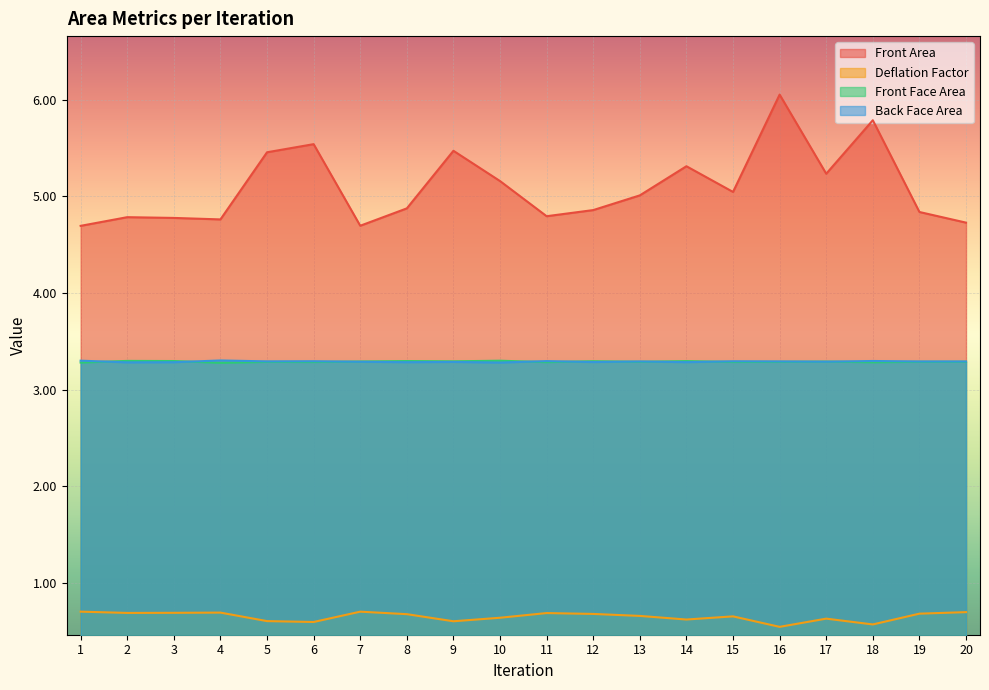

Reading left to right, what are all the values shown in this chart?

Front Area: 4.7	4.8	4.8	4.8	5.5	5.5	4.7	4.9	5.5	5.2	4.8	4.9	5.0	5.3	5.0	6.1	5.2	5.8	4.8	4.7
Deflation Factor: 0.7	0.7	0.7	0.7	0.6	0.6	0.7	0.7	0.6	0.6	0.7	0.7	0.7	0.6	0.7	0.5	0.6	0.6	0.7	0.7
Front Face Area: 3.3	3.3	3.3	3.3	3.3	3.3	3.3	3.3	3.3	3.3	3.3	3.3	3.3	3.3	3.3	3.3	3.3	3.3	3.3	3.3
Back Face Area: 3.3	3.3	3.3	3.3	3.3	3.3	3.3	3.3	3.3	3.3	3.3	3.3	3.3	3.3	3.3	3.3	3.3	3.3	3.3	3.3